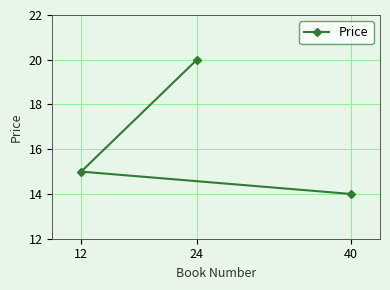

Approximately how many times larger is the value at 40 compared to 12?

0.9